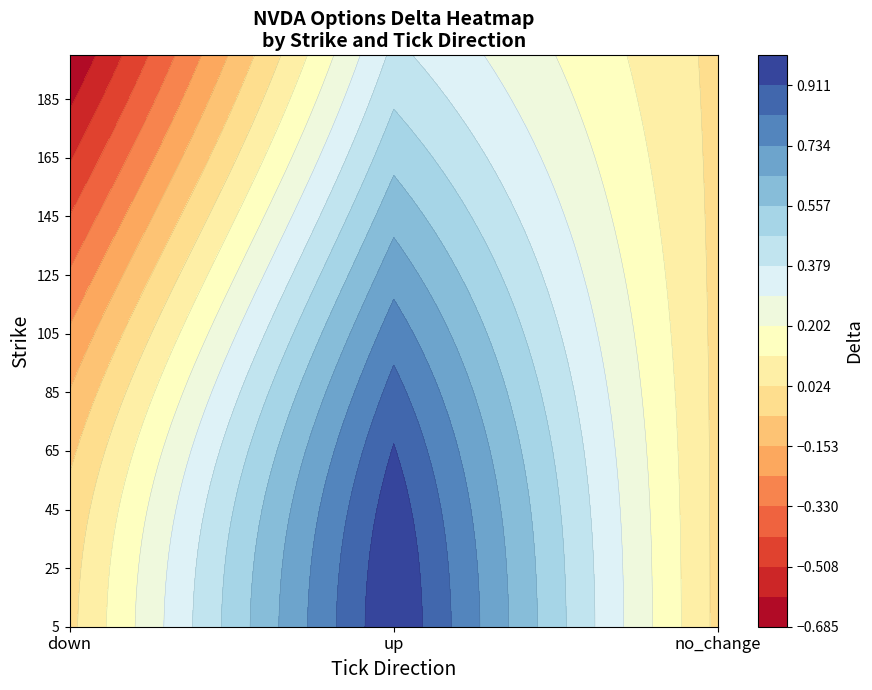

What is the sum of the down values at 16 and 17?

-0.3